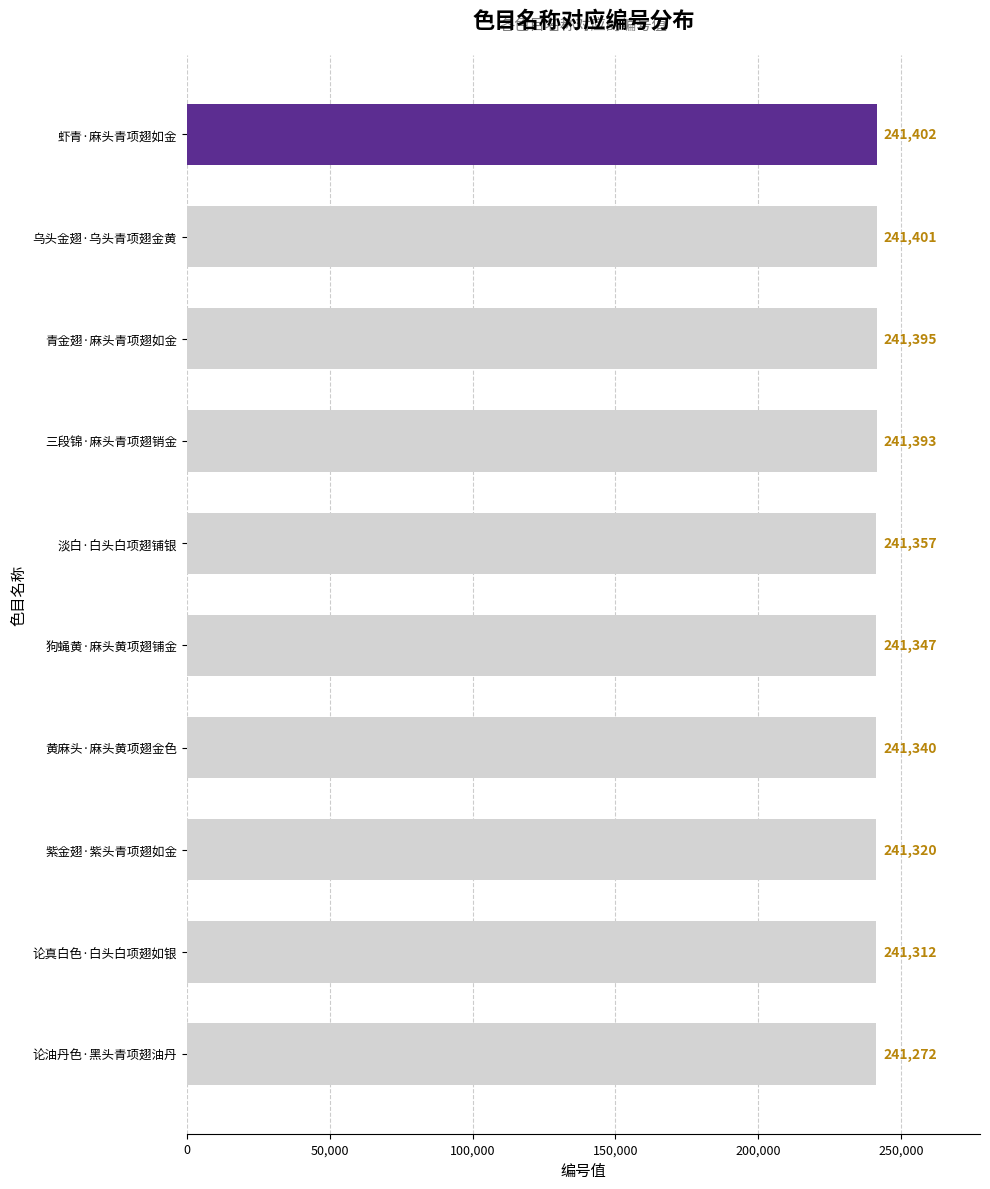

Reading top to bottom, transcribe all the data shown in this chart.

241402	241401	241395	241393	241357	241347	241340	241320	241312	241272